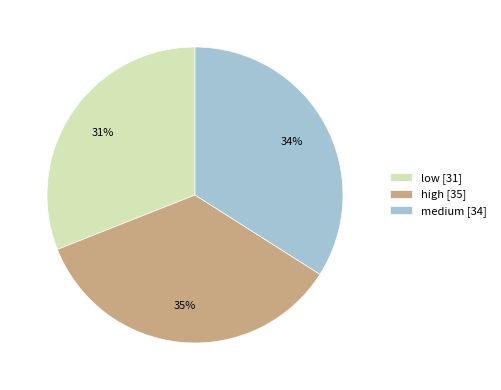

How many segments does this pie chart have?

3